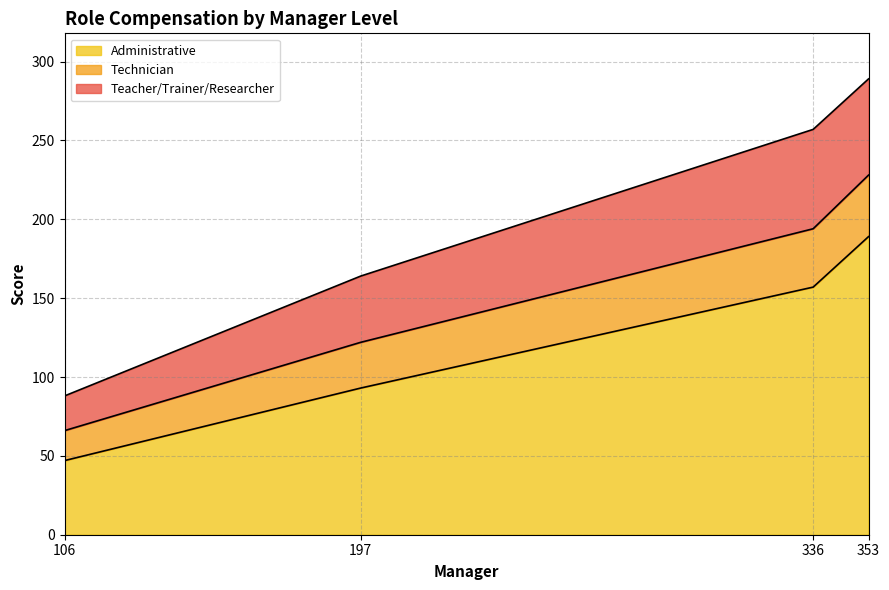

At which category is the sum across all series the highest?

353